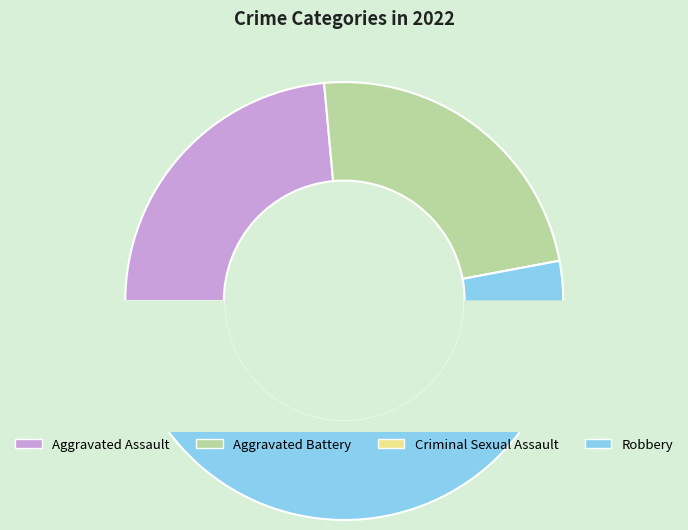

Which slice is the largest?

Robbery